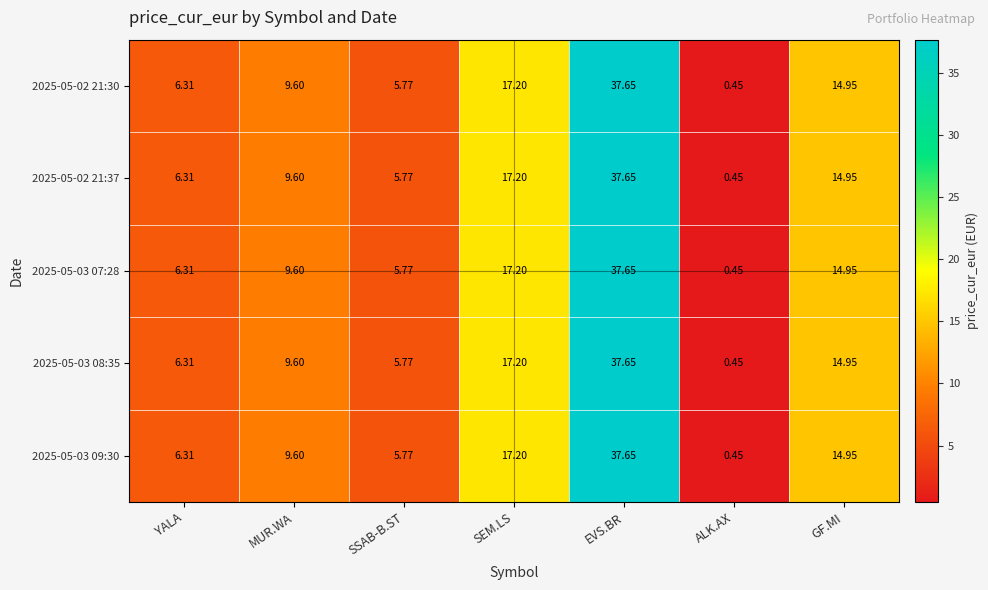

Which category has the lowest value across all series?

ALK.AX